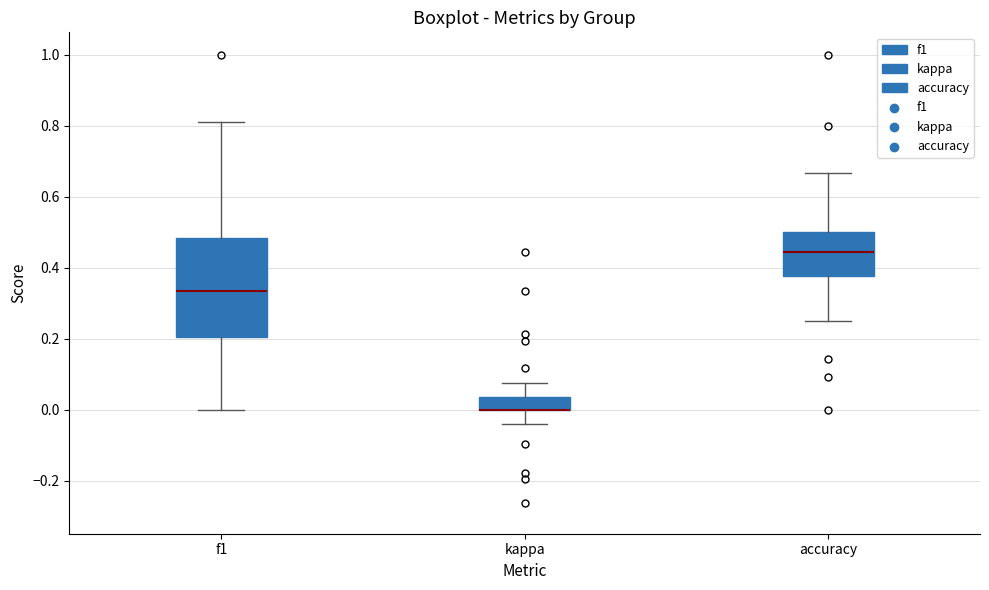

Comparing the boxes themselves (not the whiskers), which one is the tallest?

f1